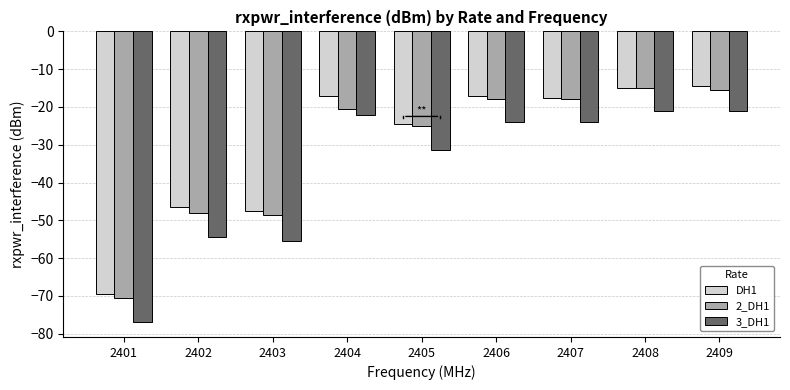

Reading left to right, what are all the values shown in this chart?

DH1: 2401=-69.5	2402=-46.5	2403=-47.5	2404=-17.0	2405=-24.5	2406=-17.0	2407=-17.5	2408=-15.0	2409=-14.5
2_DH1: 2401=-70.5	2402=-48.0	2403=-48.5	2404=-20.5	2405=-25.0	2406=-18.0	2407=-18.0	2408=-15.0	2409=-15.5
3_DH1: 2401=-77.0	2402=-54.5	2403=-55.5	2404=-22.0	2405=-31.5	2406=-24.0	2407=-24.0	2408=-21.0	2409=-21.0